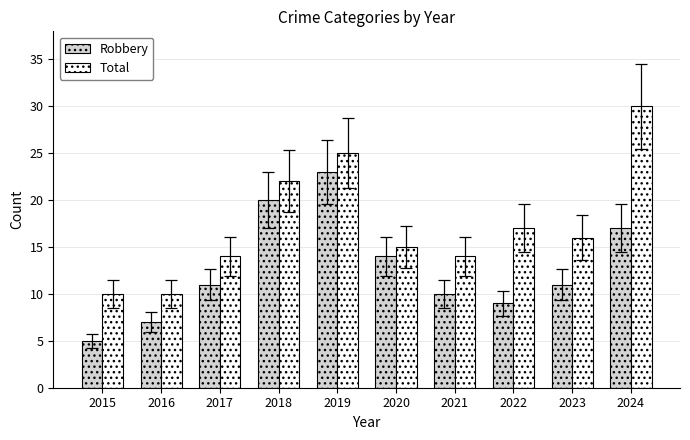

Reading left to right, list all the values displayed in this chart.

Robbery: 5	7	11	20	23	14	10	9	11	17
Total: 10	10	14	22	25	15	14	17	16	30